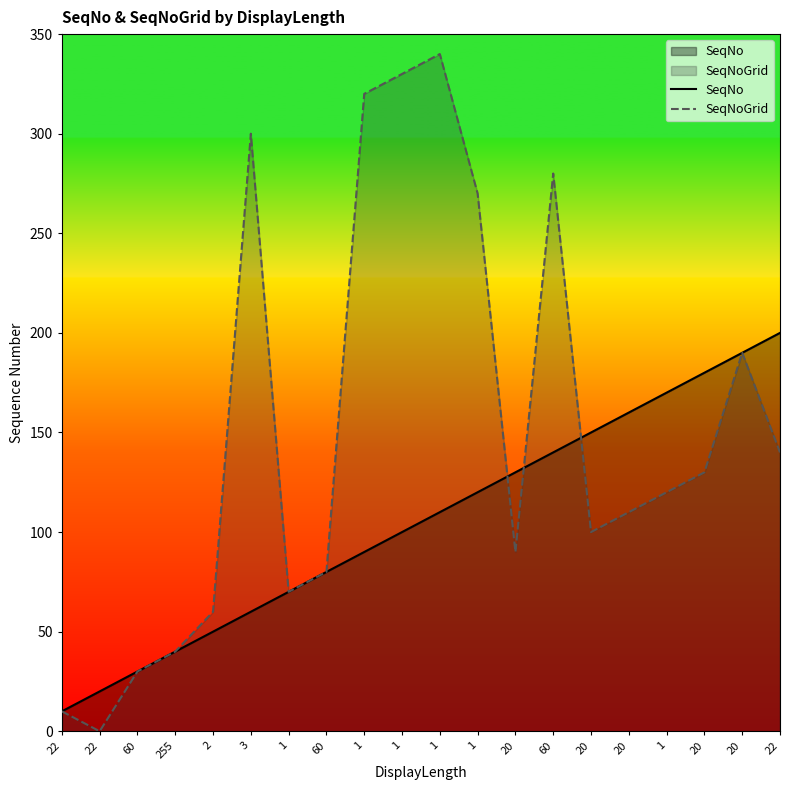

What is the difference between the second highest and second lowest values in the SeqNoGrid series?

320